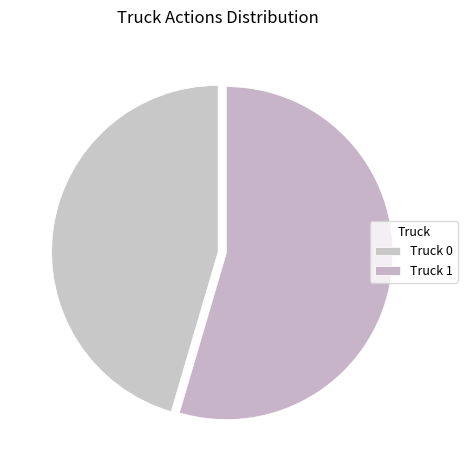

Rank the categories by value from lowest to highest.

Truck 0, Truck 1